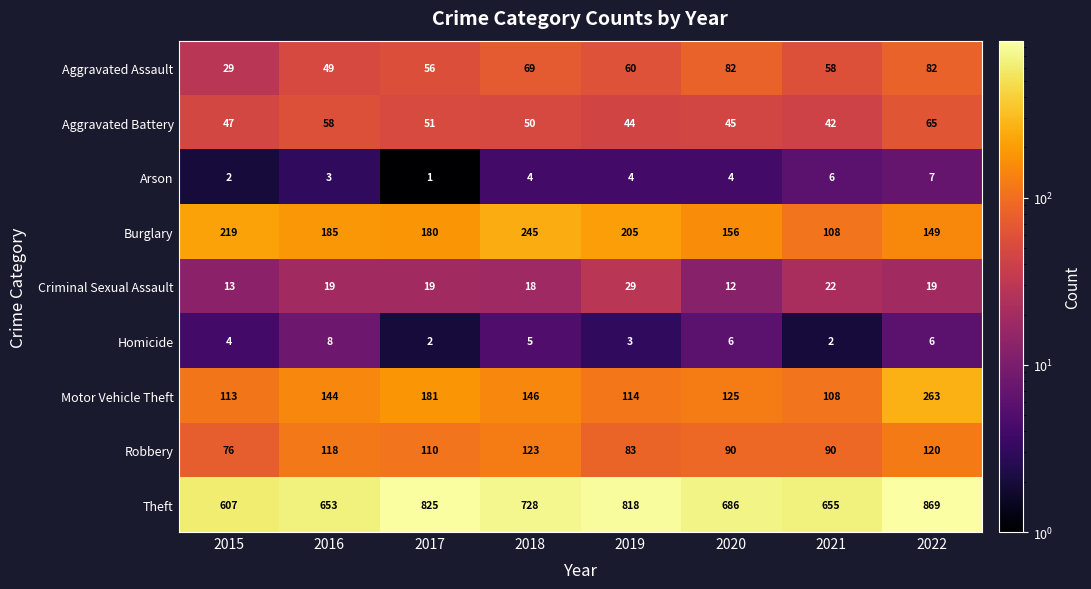

Is it true that Criminal Sexual Assault equals 18 at 2018?

True